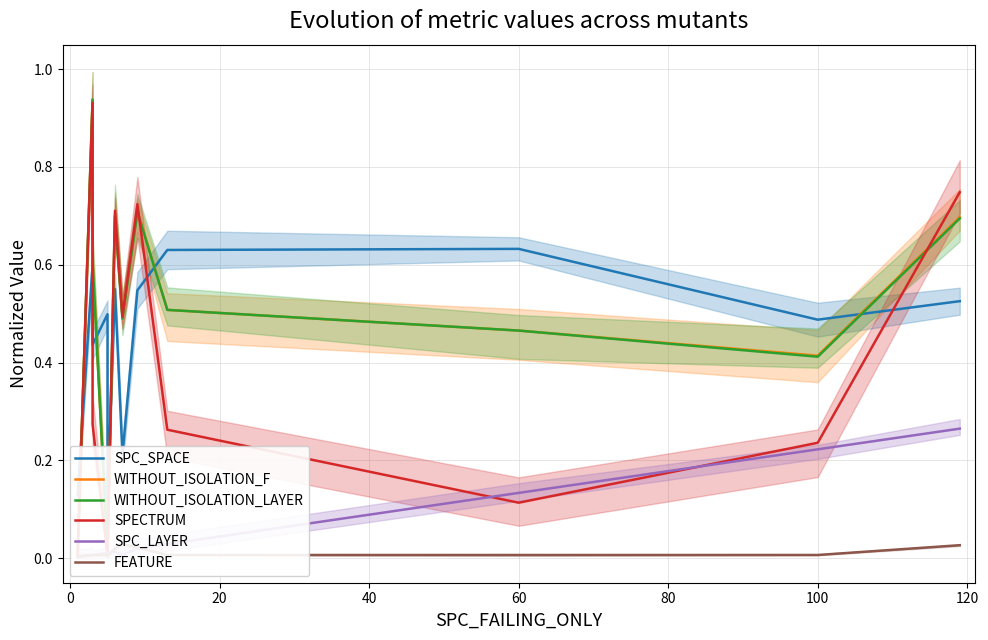

True or false: WITHOUT_ISOLATION_LAYER has more than 0 interior local peaks.

True